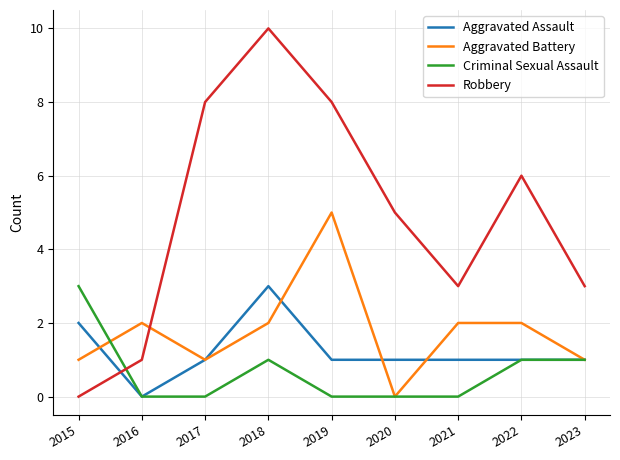

Rank the series at 2015 from lowest to highest value.

Robbery, Aggravated Battery, Aggravated Assault, Criminal Sexual Assault